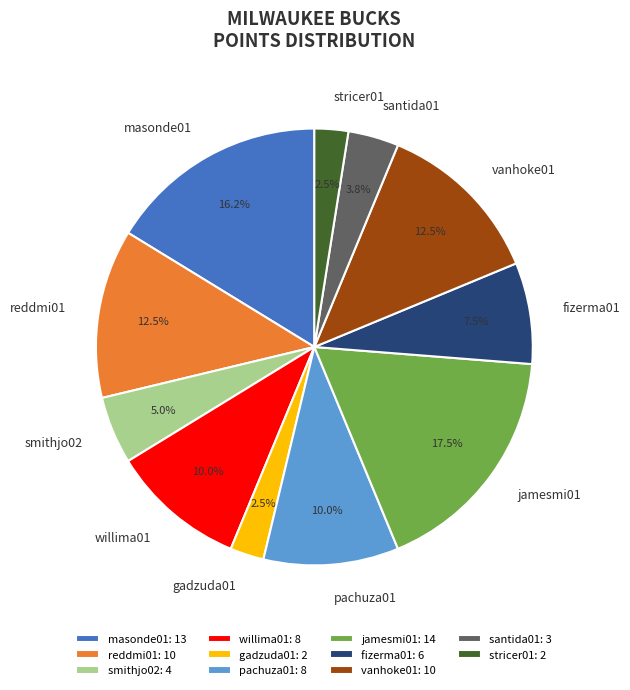

Is the sum of masonde01 and santida01 greater than half?

No